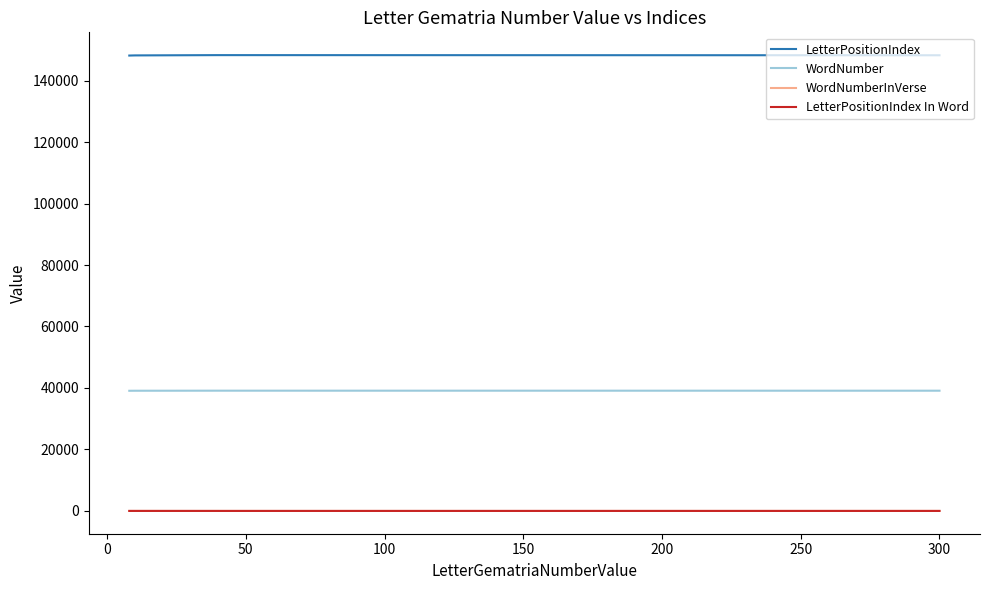

Which series has the largest total across all categories?

LetterPositionIndex